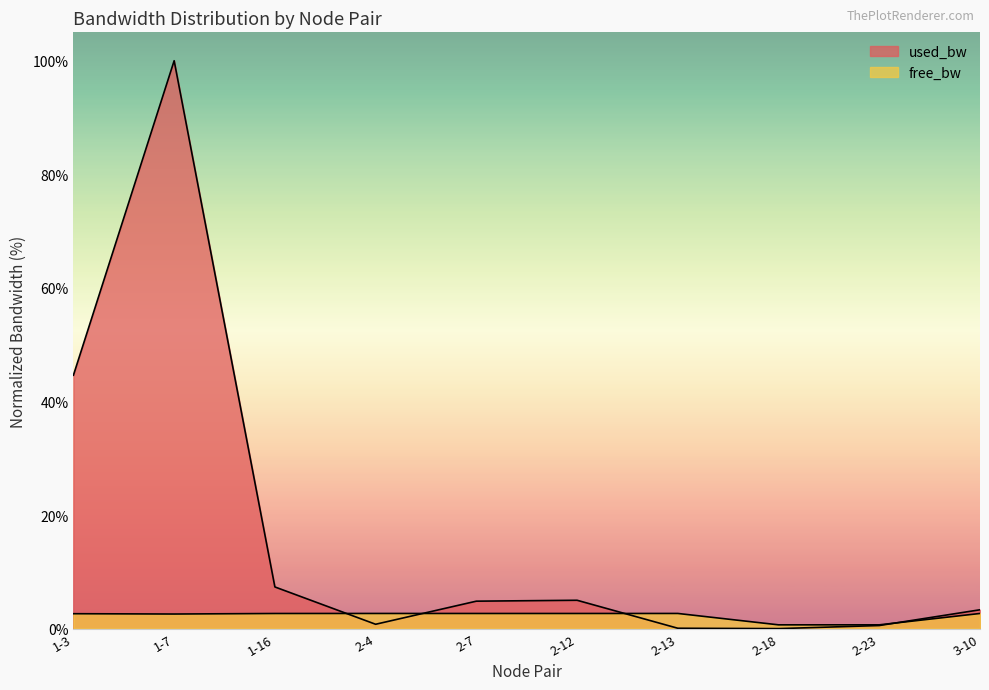

What is the difference between the highest and lowest values at 3-10?

0.7